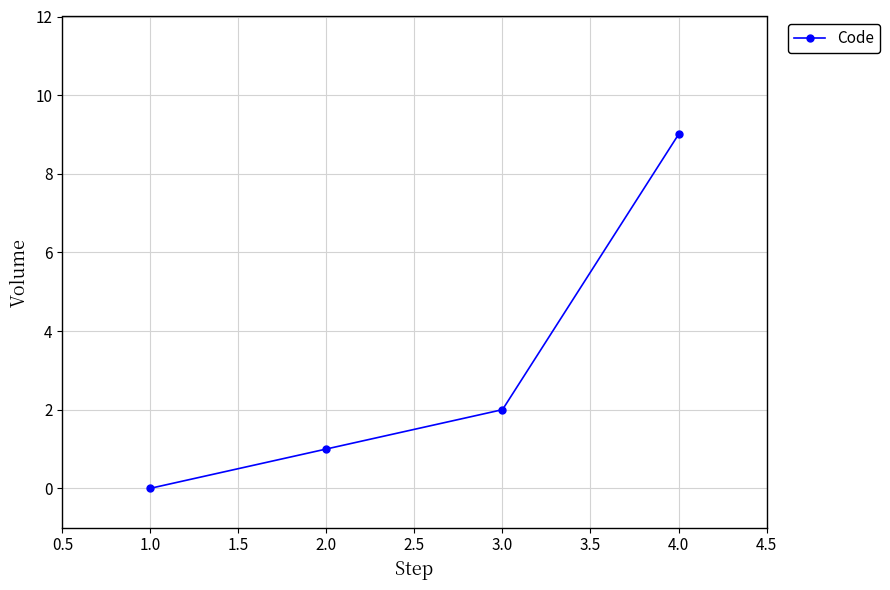

Count the number of data series in this chart.

1